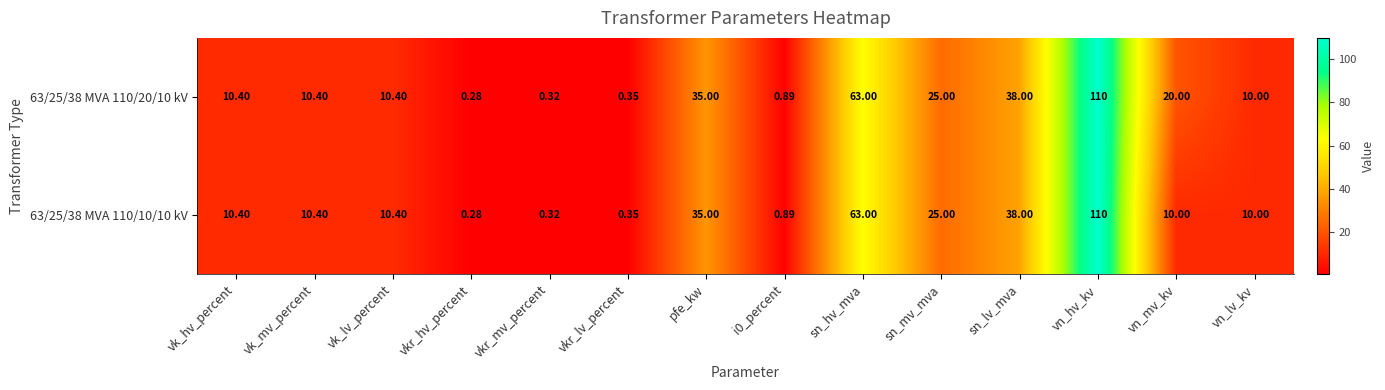

At which label is 63/25/38 MVA 110/20/10 kV closest to 55?

sn_hv_mva